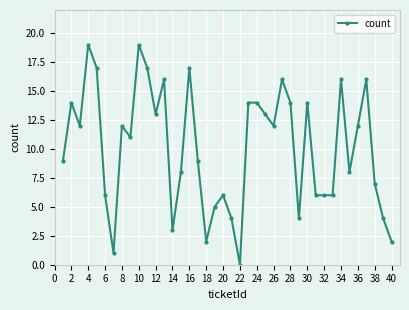

True or false: the data has more than 2 interior local peaks.

True